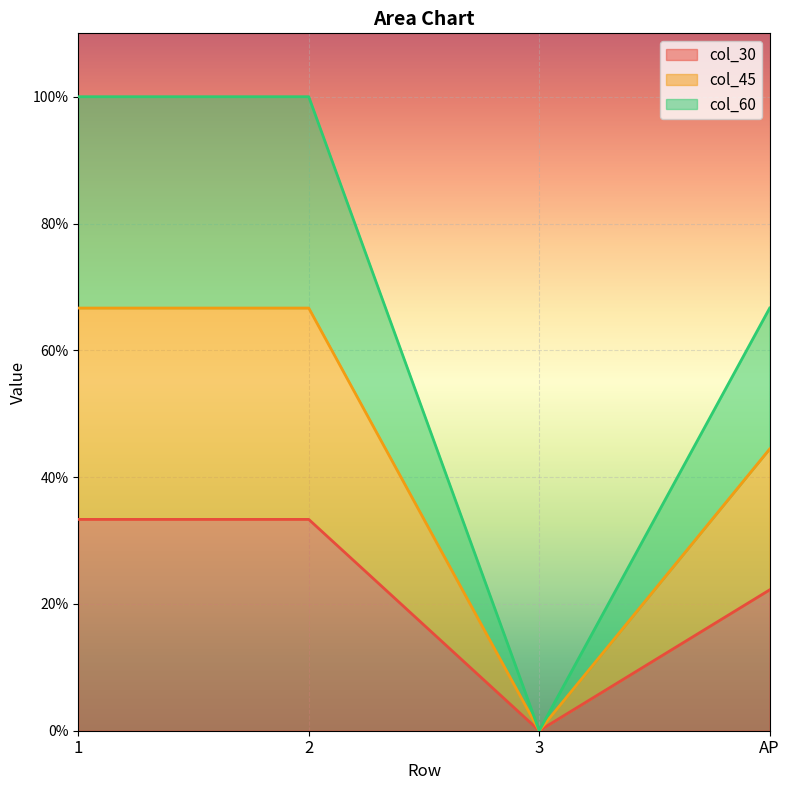

True or false: col_45 has more than 0 points higher than both neighbors.

False